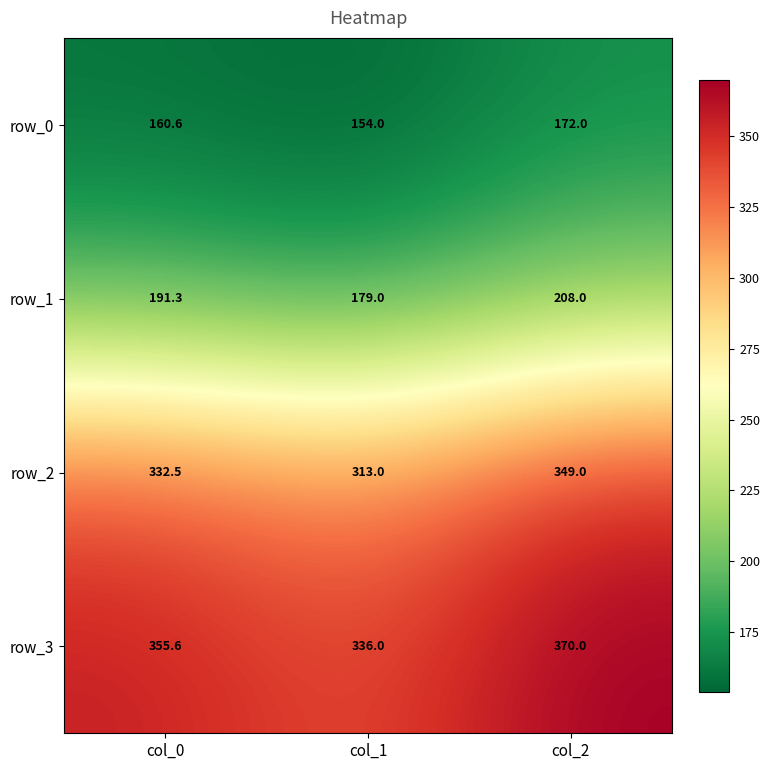

The value of row_1 at col_2 is 62.0. True or false?

False